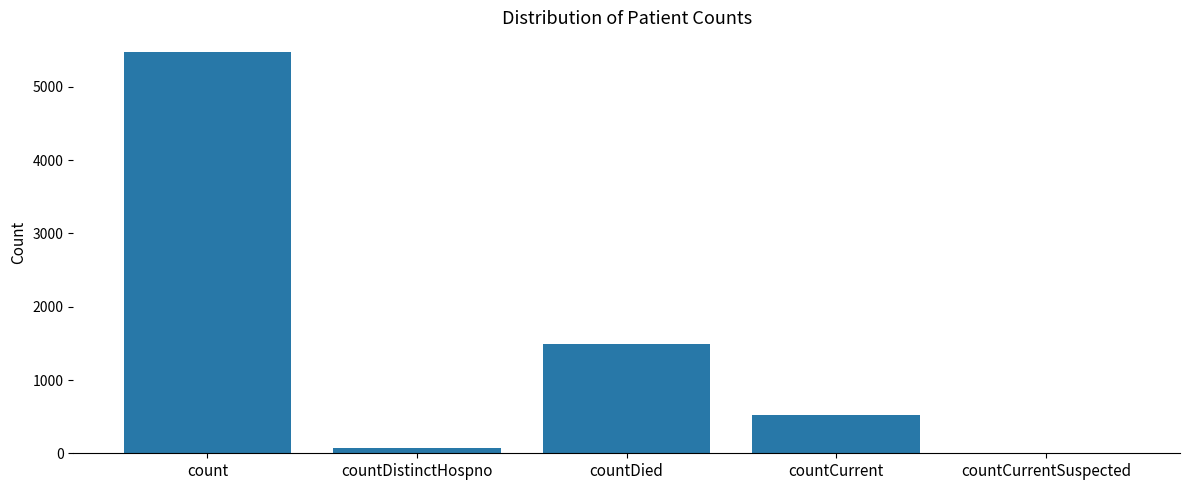

What is the change in value from countDied to countCurrent?

-969